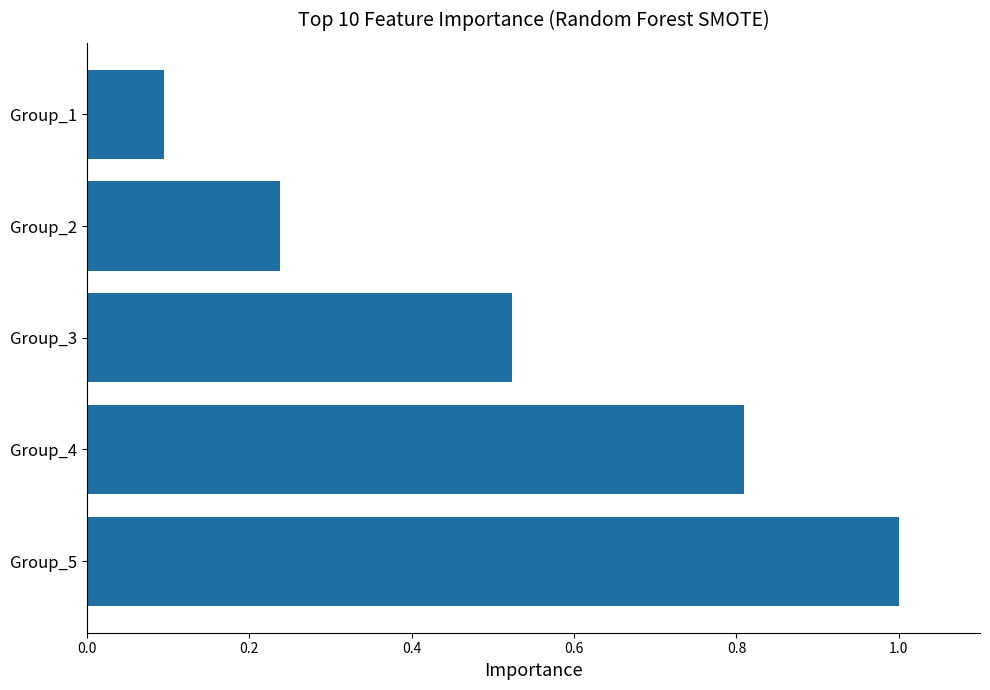

List the labels in order of value, smallest first.

Group_1, Group_2, Group_3, Group_4, Group_5